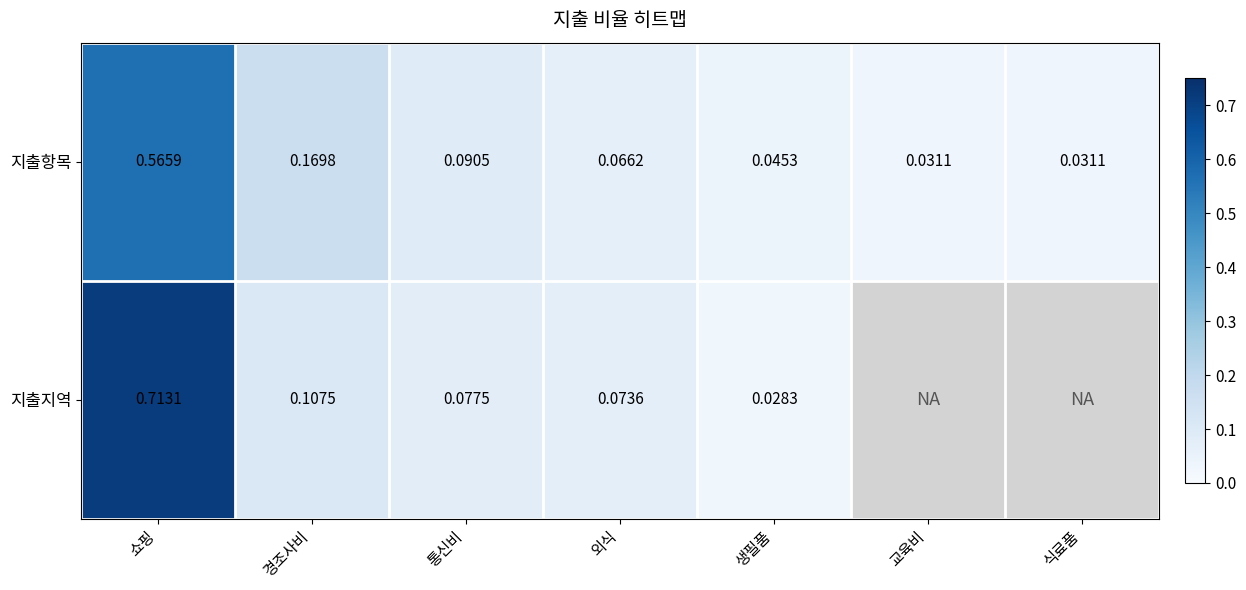

Count the number of categories in the chart.

7